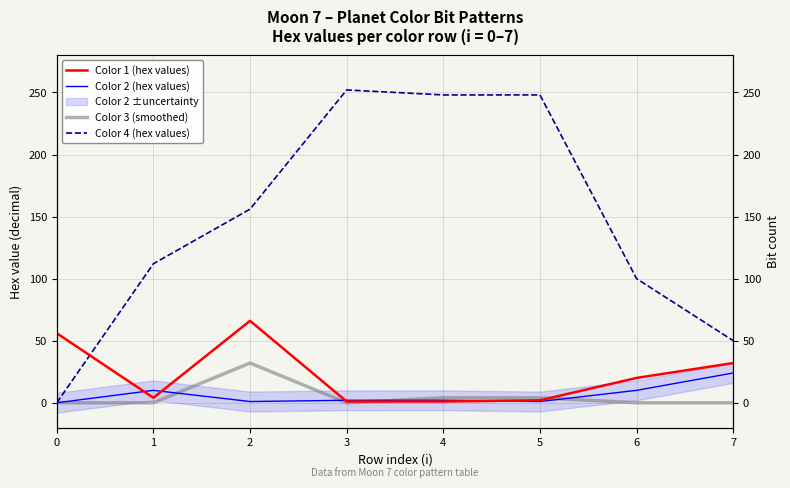

What is the difference between the second highest and second lowest values in the Color 3 (smoothed) series?

4